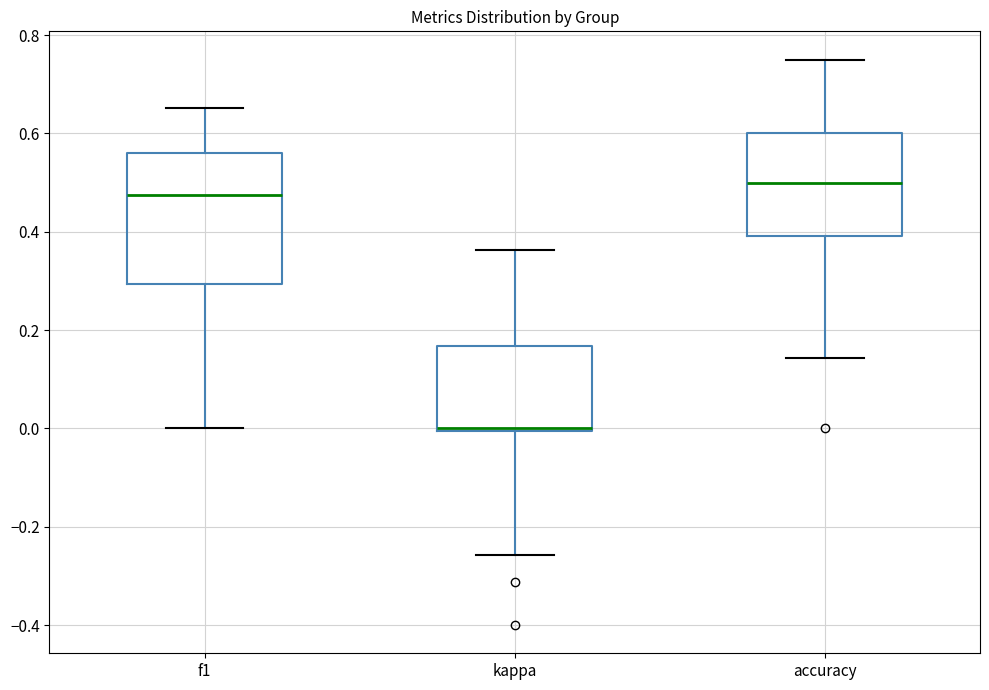

Reading left to right, transcribe this box plot: for each box, give where its median line is, the range the box spans, and where its two whiskers end, as read against the y-axis. The values are not printed on the chart, so give them approximately, as read against the axis.

f1: median 0.48, box 0.30 to 0.56, whiskers 0.00 to 0.66
kappa: median 0.00 (drawn on the box's lower edge), box 0.00 to 0.16, whiskers -0.26 to 0.36
accuracy: median 0.50, box 0.40 to 0.60, whiskers 0.14 to 0.76